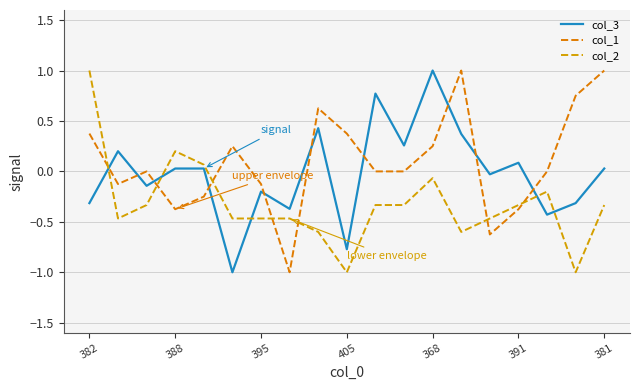

What is the label of the 2nd point from the left?

388